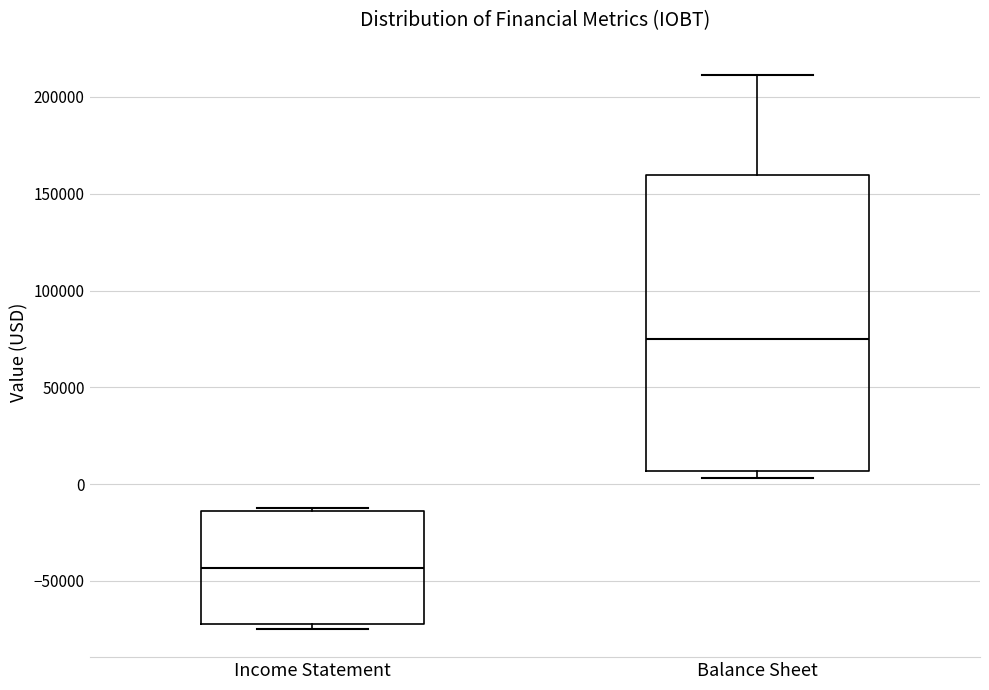

Comparing the boxes themselves (not the whiskers), which one is the tallest?

Balance Sheet